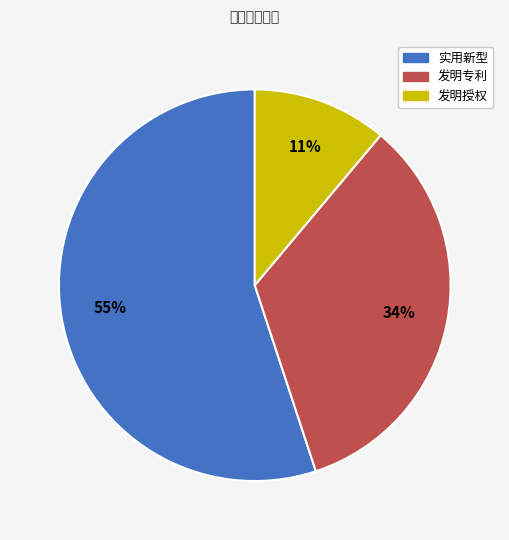

Count the number of slices in the pie.

3